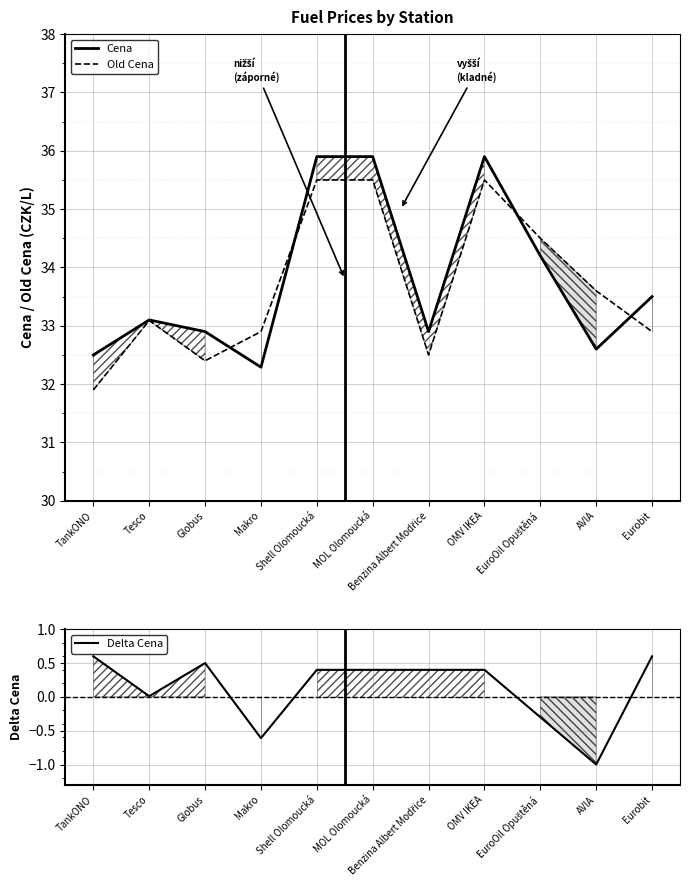

What is the sum of the Old Cena values at Benzina Albert Modřice and Shell Olomoucká?

68.0